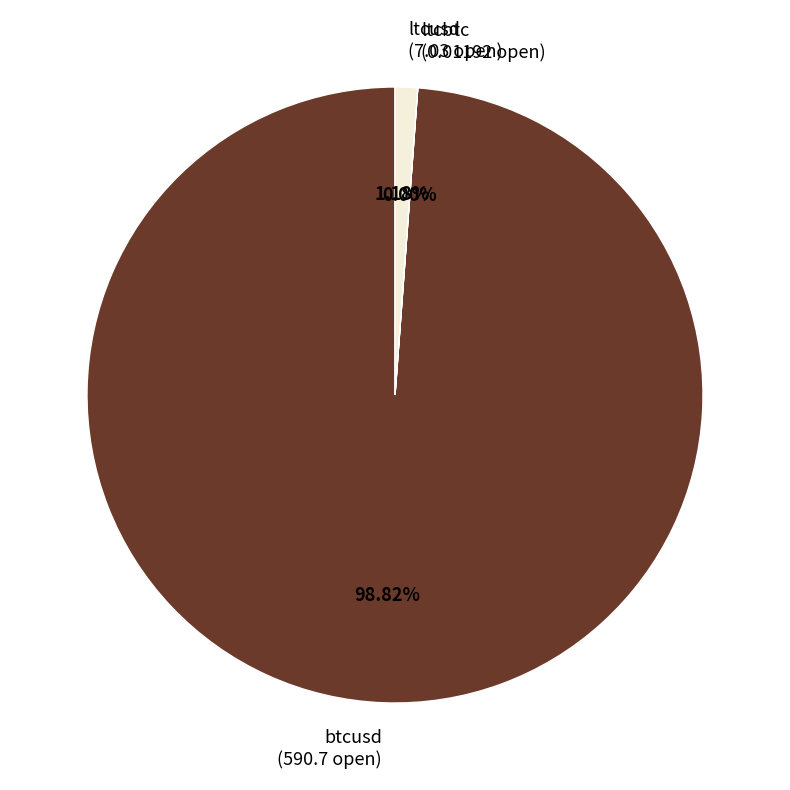

Is there a majority slice in this chart?

Yes